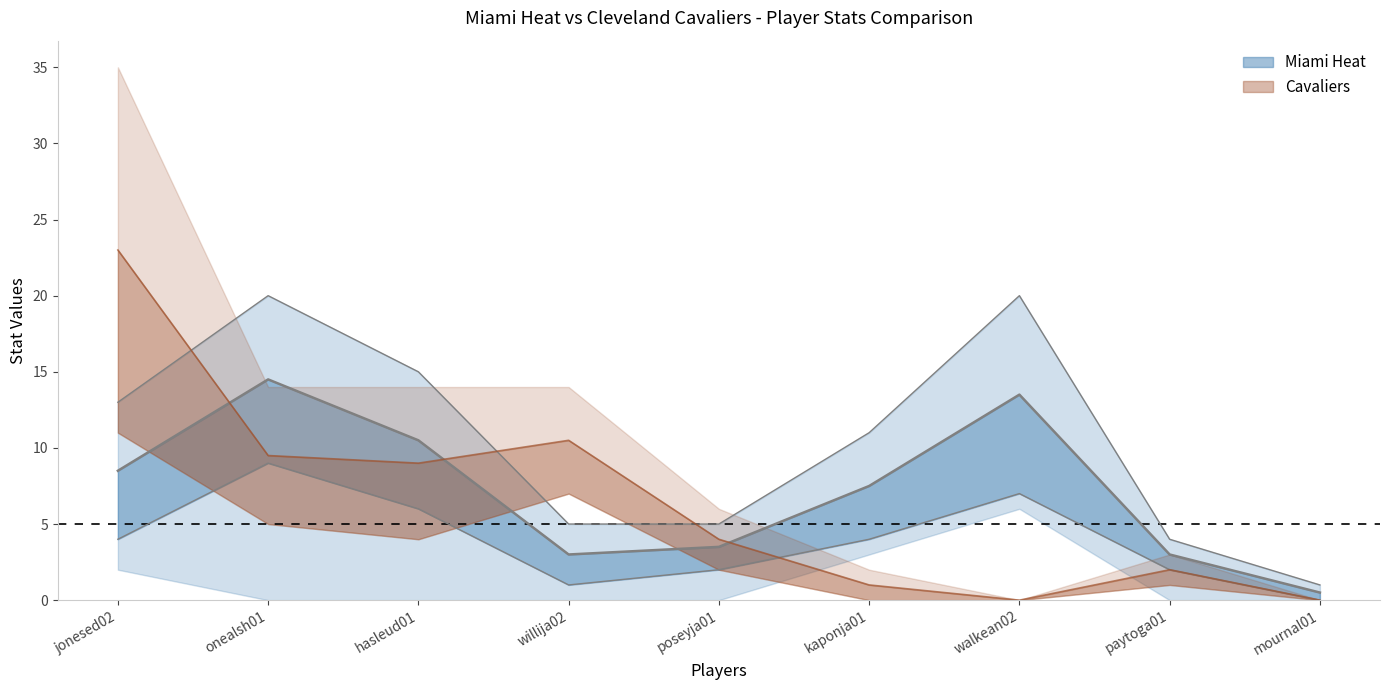

Rank the categories by value from lowest to highest.

mournal01, willija02, paytoga01, poseyja01, kaponja01, jonesed02, hasleud01, walkean02, onealsh01